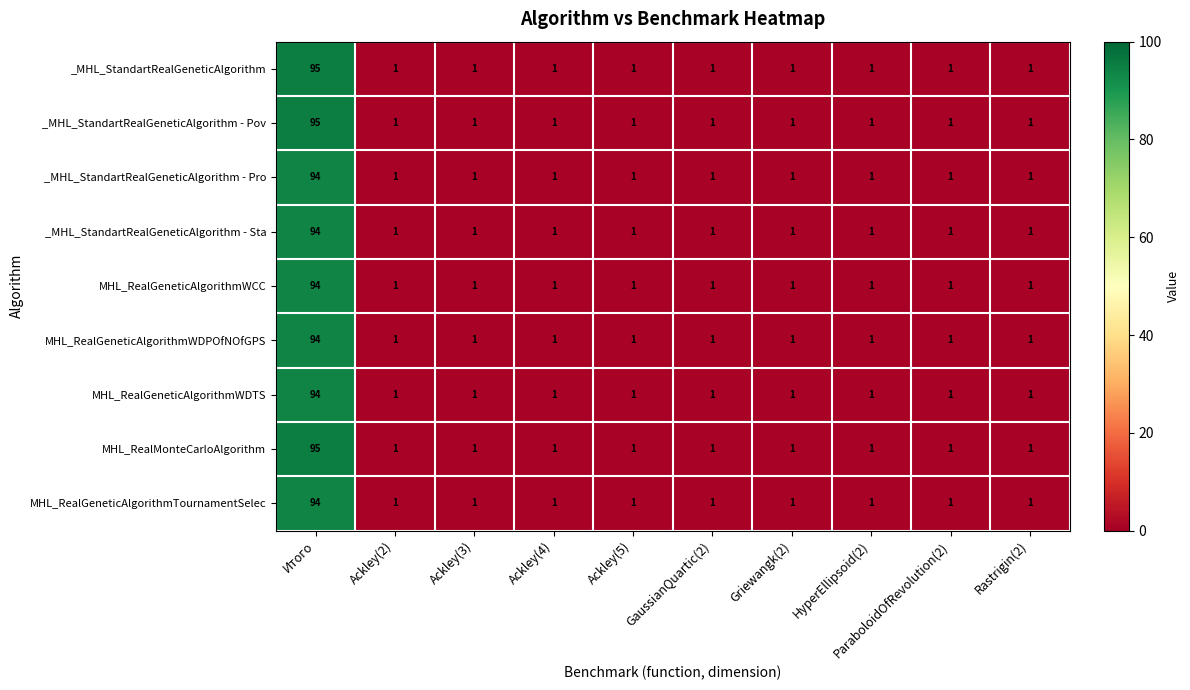

At which category is the sum across all series the highest?

Итого